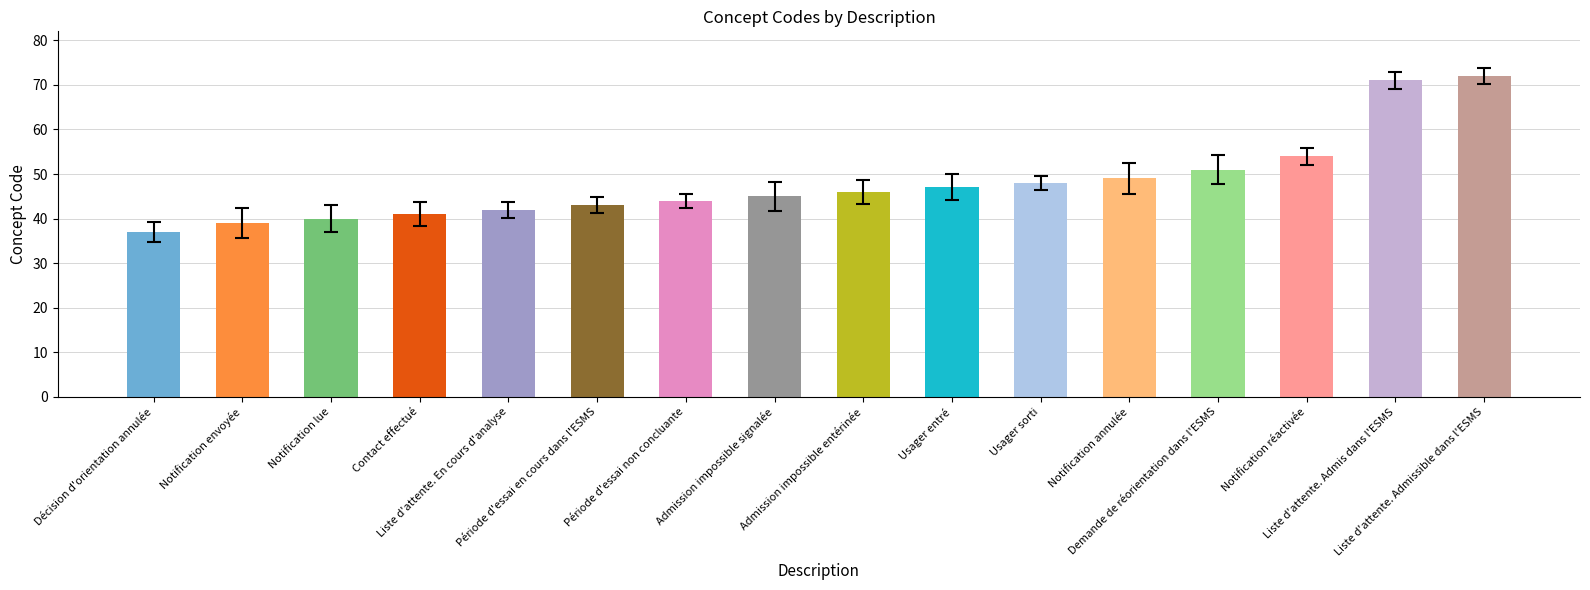

What is the smallest value displayed?

37